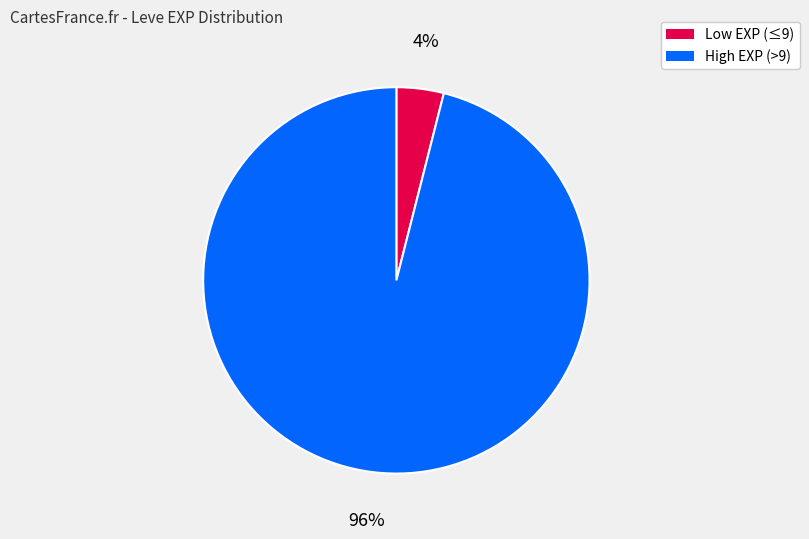

To the nearest percent, what is the average slice percentage?

50%